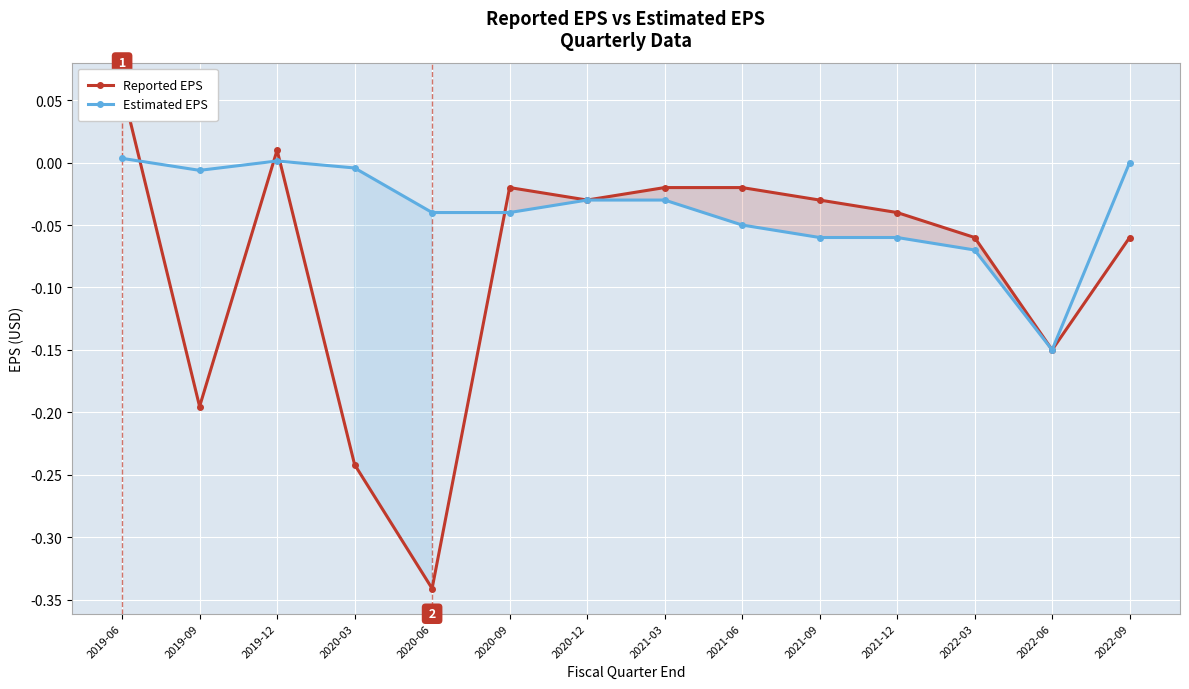

Reading right to left, what are all the values shown in this chart?

Reported EPS: 2022-09=-0.1	2022-06=-0.1	2022-03=-0.1	2021-12=-0.0	2021-09=-0.0	2021-06=-0.0	2021-03=-0.0	2020-12=-0.0	2020-09=-0.0	2020-06=-0.3	2020-03=-0.2	2019-12=0.0	2019-09=-0.2	2019-06=0.1
Estimated EPS: 2022-09=0.0	2022-06=-0.1	2022-03=-0.1	2021-12=-0.1	2021-09=-0.1	2021-06=-0.1	2021-03=-0.0	2020-12=-0.0	2020-09=-0.0	2020-06=-0.0	2020-03=-0.0	2019-12=0.0	2019-09=-0.0	2019-06=0.0